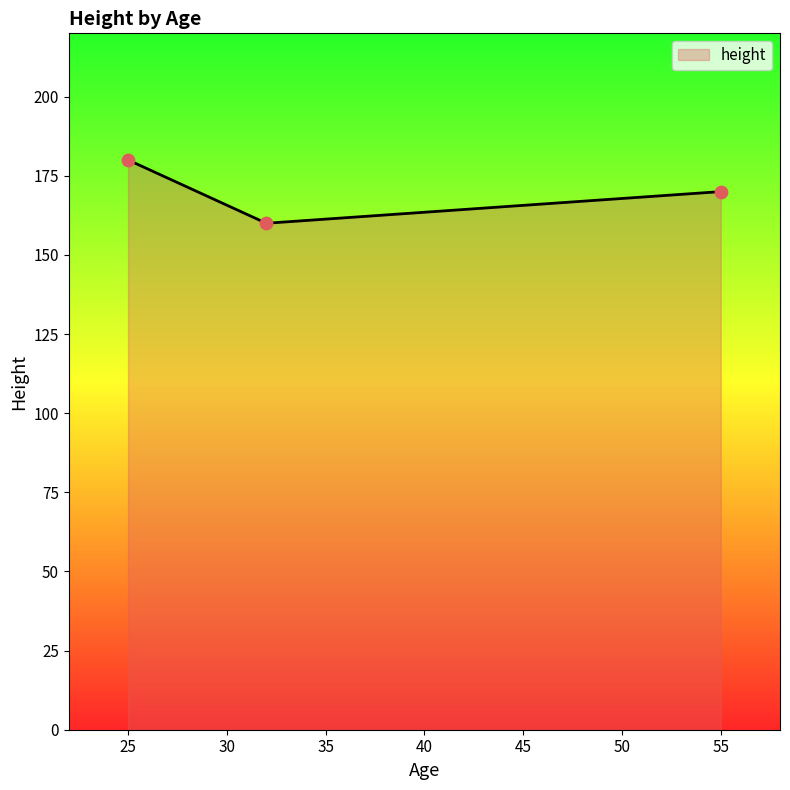

What is the sum of all values?

510